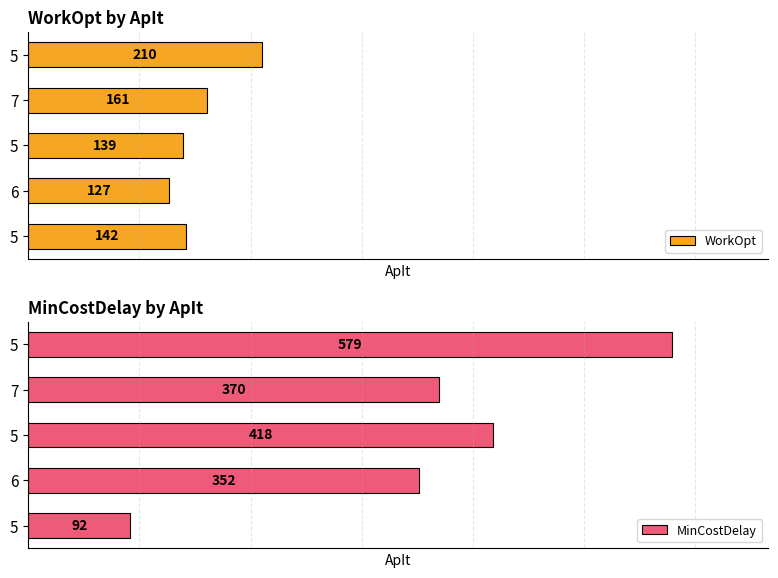

At 5, list the series in order from largest to smallest.

WorkOpt, MinCostDelay